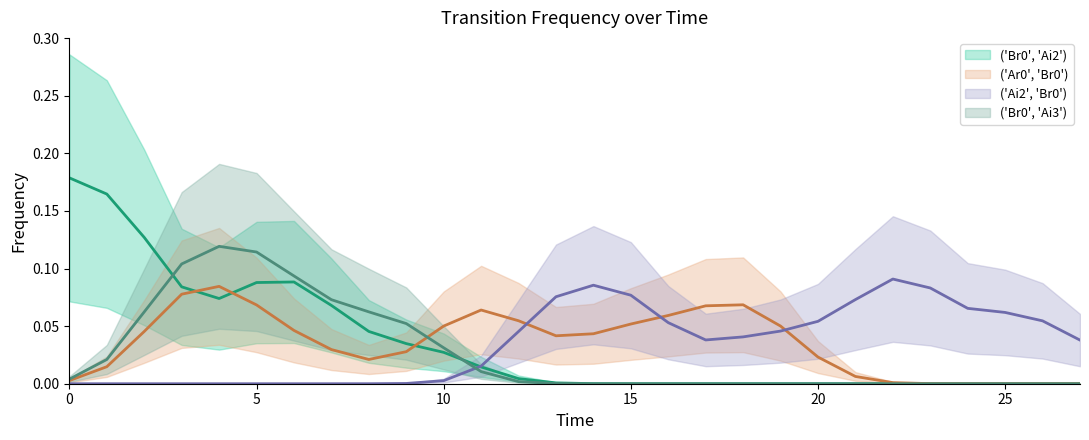

Between 14 and 26, which series saw the biggest shift?

('Ar0', 'Br0') (mean)